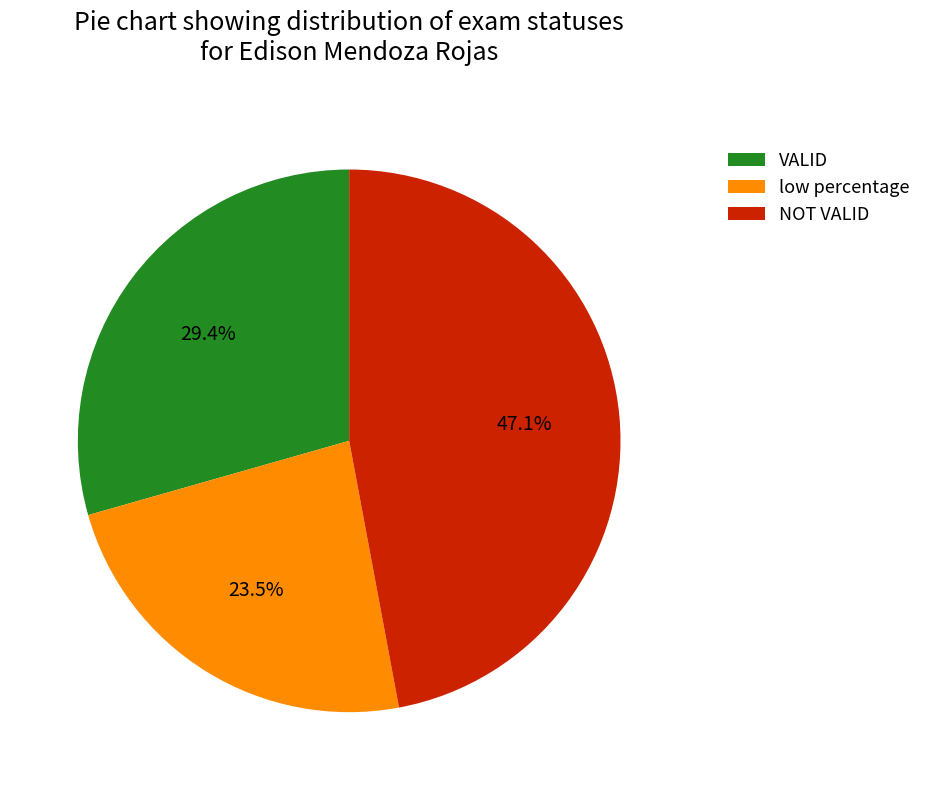

What percentage is the NOT VALID slice, to the nearest percent?

47%